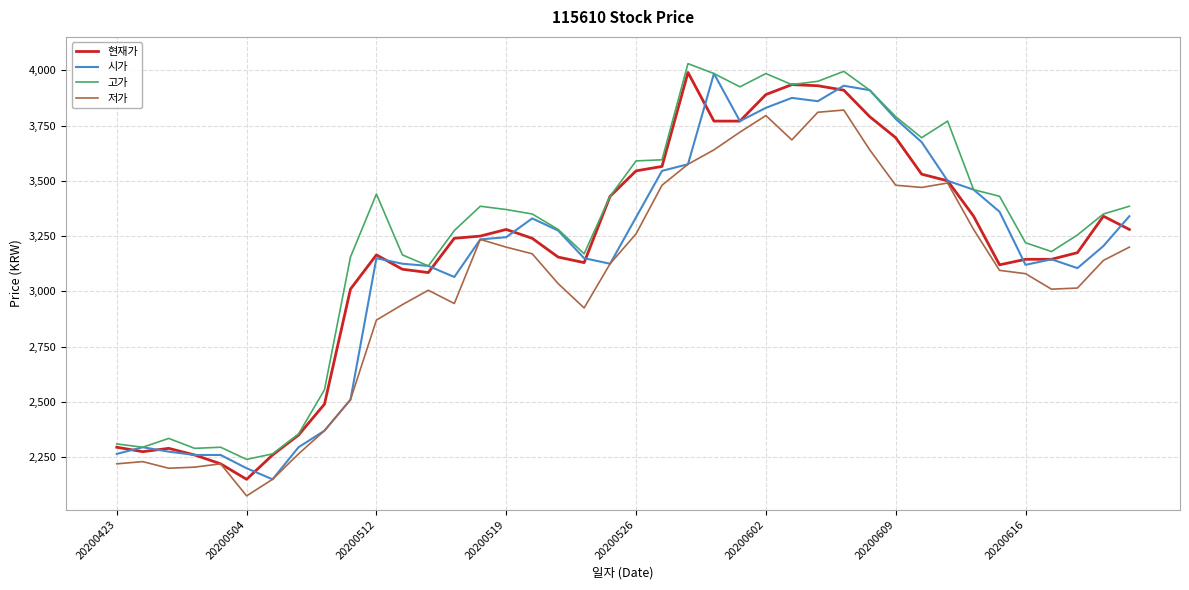

True or false: 고가 and 저가 cross at least once.

False